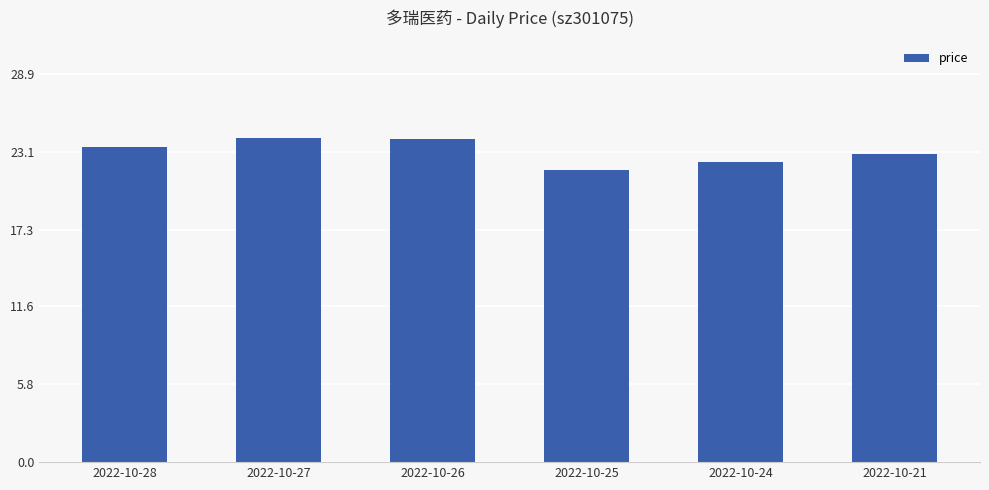

What is the smallest value displayed?

21.7